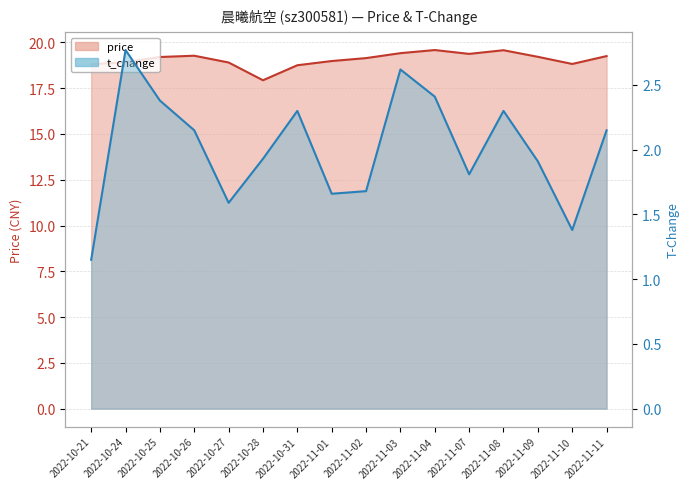

What is the lowest value of the price series?

17.9